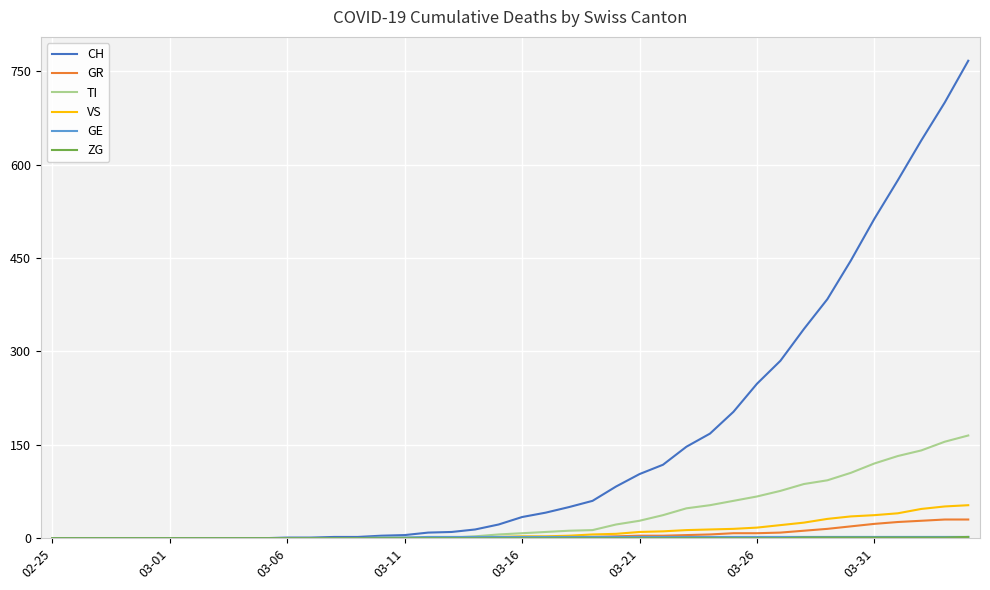

What is the difference between the second highest and minimum values in the VS series?

51